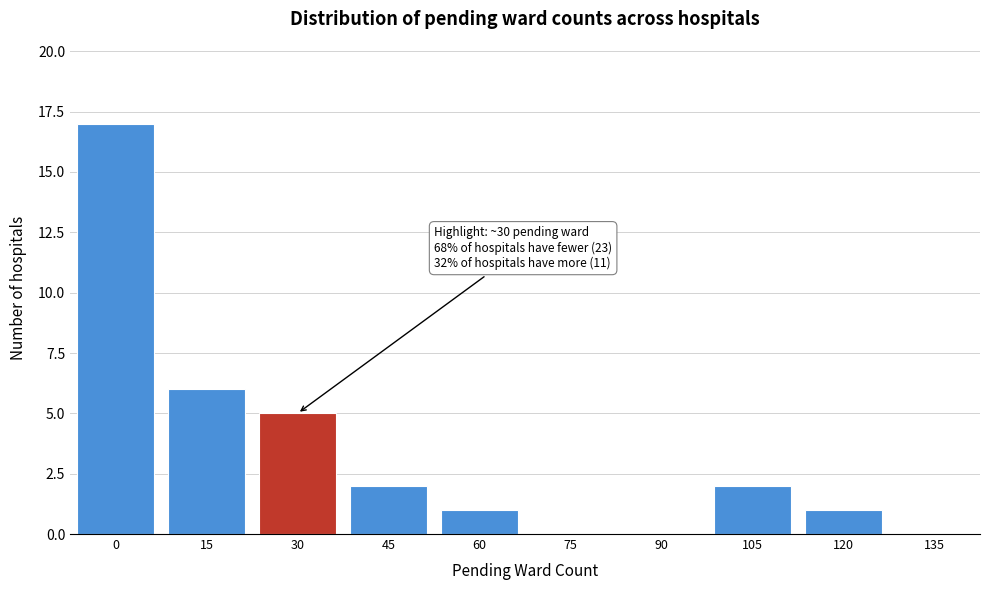

Reading left to right, transcribe all the data shown in this chart.

0=17	15=6	30=5	45=2	60=1	75=0	90=0	105=2	120=1	135=0